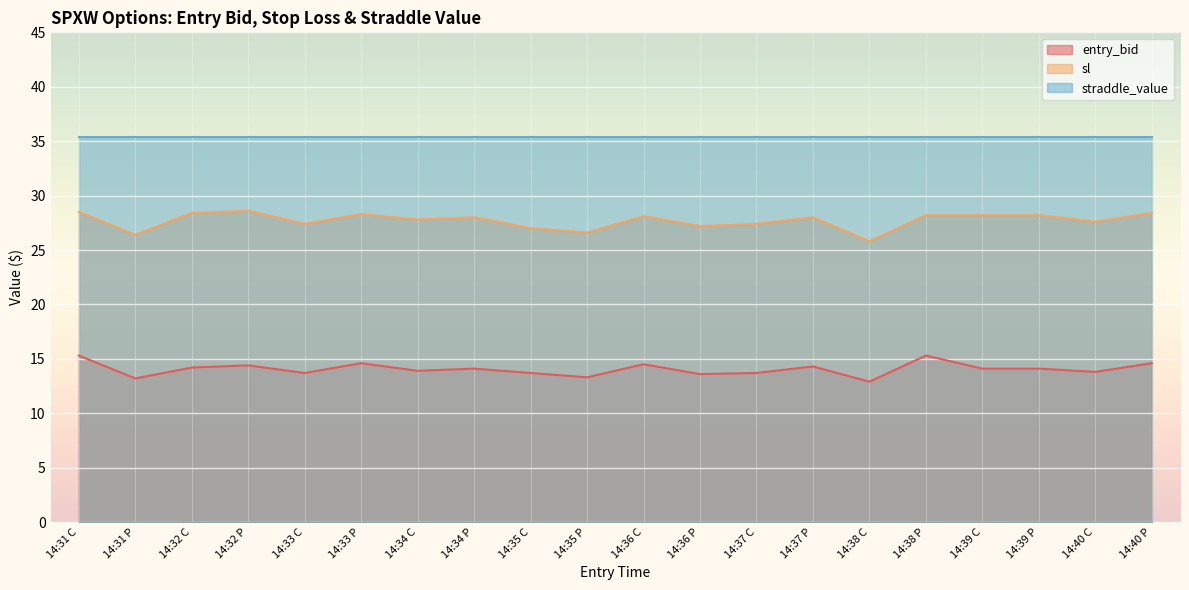

What is the difference between the highest and lowest values at 14:37 P?

21.1